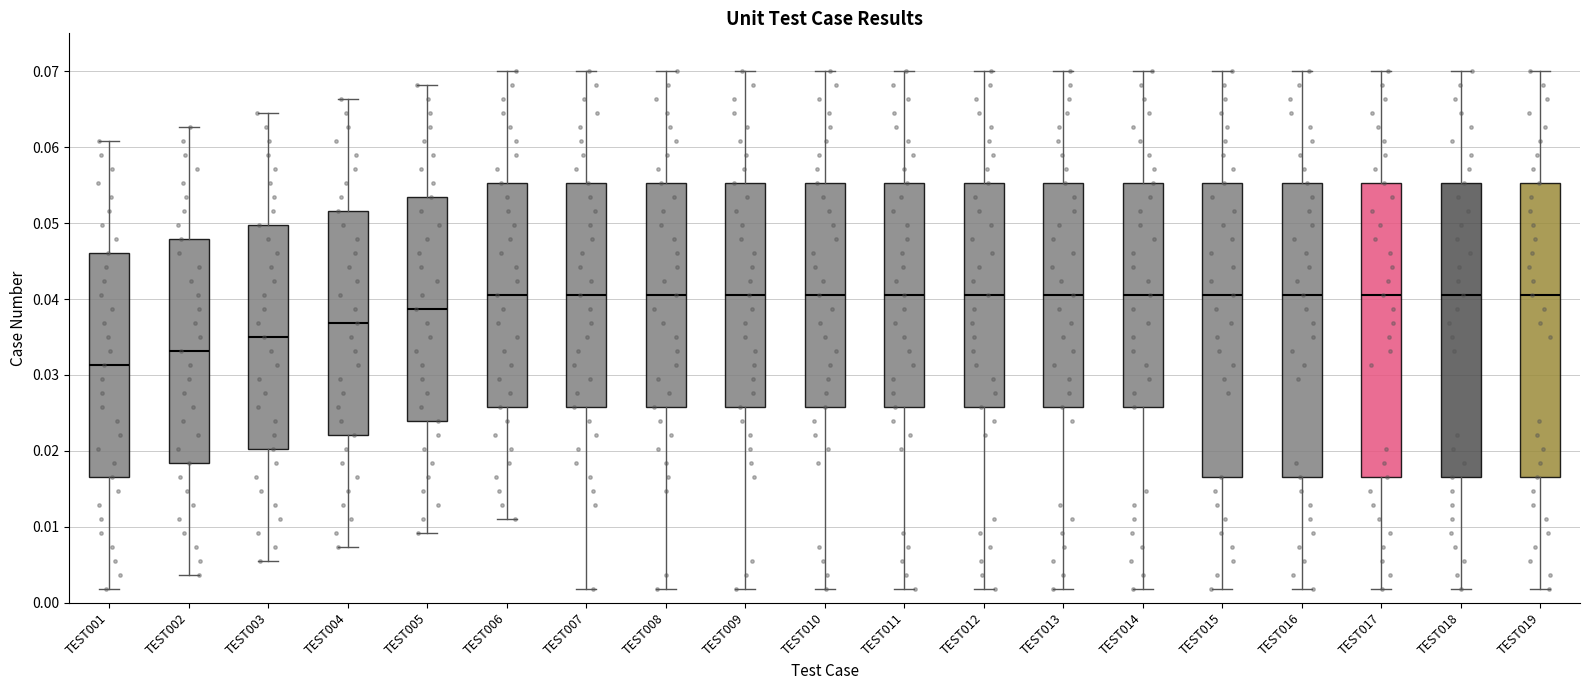

Reading left to right, read every box against the y-axis: the position of its median line, the range the box covers, and the ends of its whiskers. The values are not printed on the chart, so give them approximately, as read against the axis.

TEST001: median 0.031, box 0.017 to 0.046, whiskers 0.002 to 0.061
TEST002: median 0.033, box 0.018 to 0.048, whiskers 0.004 to 0.063
TEST003: median 0.035, box 0.020 to 0.050, whiskers 0.006 to 0.064
TEST004: median 0.037, box 0.022 to 0.052, whiskers 0.007 to 0.066
TEST005: median 0.039, box 0.024 to 0.053, whiskers 0.009 to 0.068
TEST006: median 0.041, box 0.026 to 0.055, whiskers 0.011 to 0.070
TEST007: median 0.041, box 0.026 to 0.055, whiskers 0.002 to 0.070
TEST008: median 0.041, box 0.026 to 0.055, whiskers 0.002 to 0.070
TEST009: median 0.041, box 0.026 to 0.055, whiskers 0.002 to 0.070
TEST010: median 0.041, box 0.026 to 0.055, whiskers 0.002 to 0.070
TEST011: median 0.041, box 0.026 to 0.055, whiskers 0.002 to 0.070
TEST012: median 0.041, box 0.026 to 0.055, whiskers 0.002 to 0.070
TEST013: median 0.041, box 0.026 to 0.055, whiskers 0.002 to 0.070
TEST014: median 0.041, box 0.026 to 0.055, whiskers 0.002 to 0.070
TEST015: median 0.041, box 0.017 to 0.055, whiskers 0.002 to 0.070
TEST016: median 0.041, box 0.017 to 0.055, whiskers 0.002 to 0.070
TEST017: median 0.041, box 0.017 to 0.055, whiskers 0.002 to 0.070
TEST018: median 0.041, box 0.017 to 0.055, whiskers 0.002 to 0.070
TEST019: median 0.041, box 0.017 to 0.055, whiskers 0.002 to 0.070